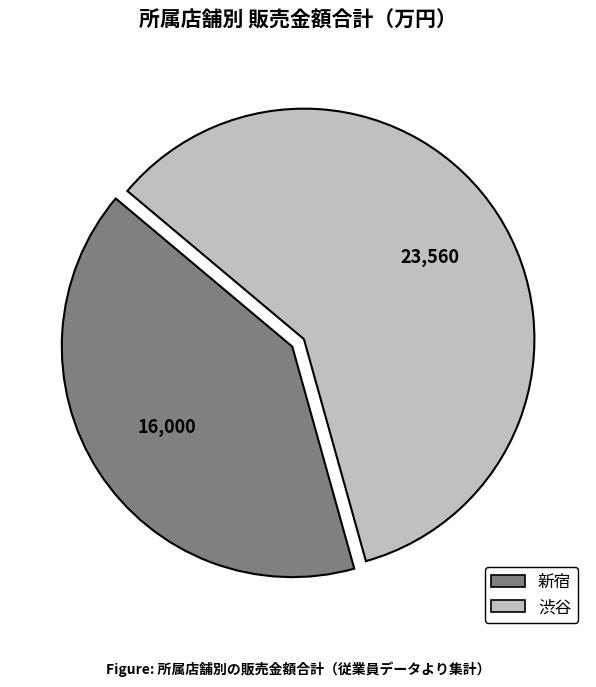

Which category has the biggest portion of the pie?

渋谷